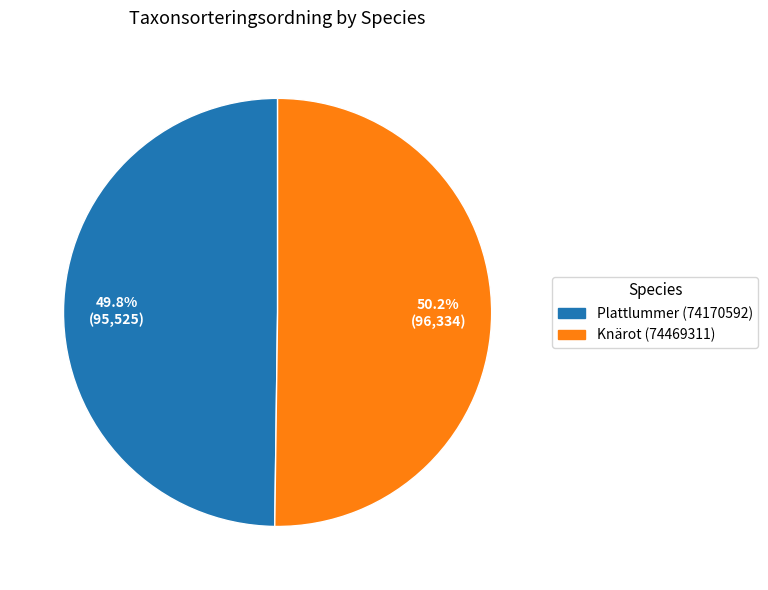

Does any single category account for the majority?

Yes